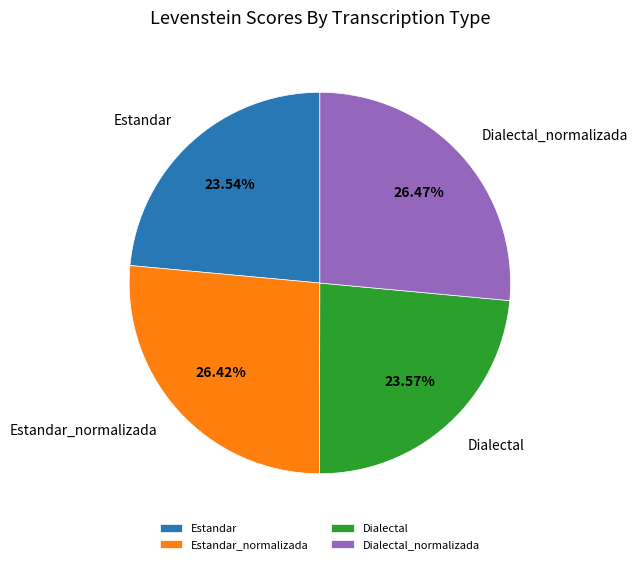

Count the number of slices in the pie.

4